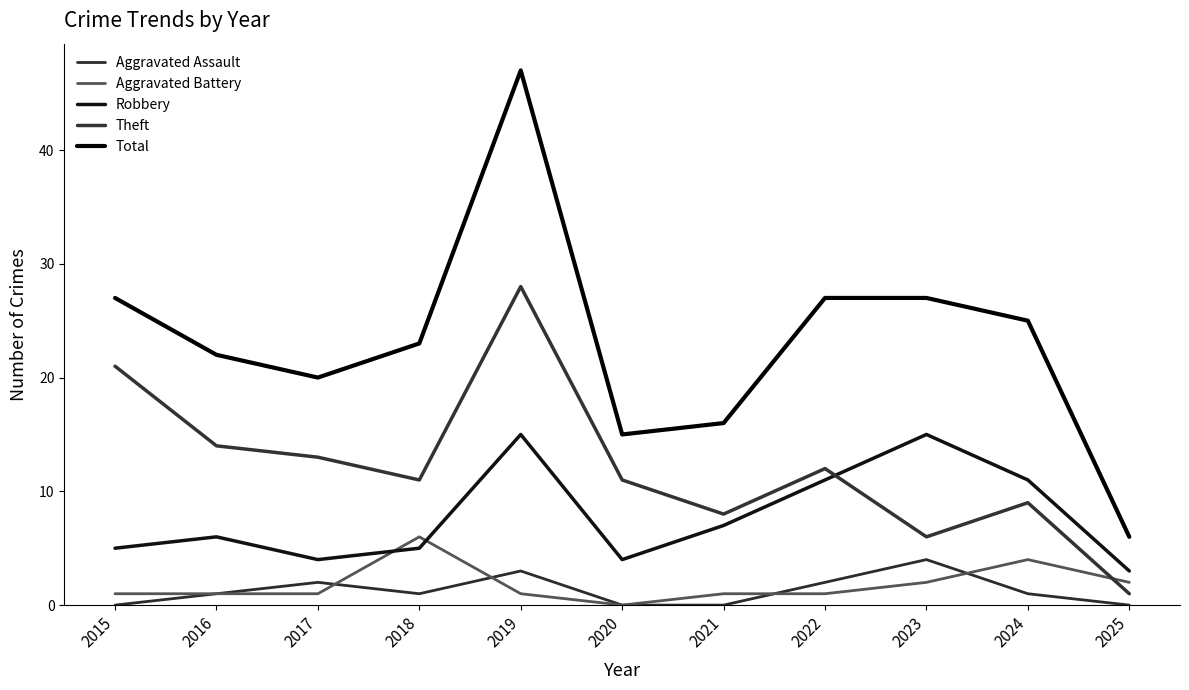

Reading right to left, list all the values displayed in this chart.

Aggravated Assault: 2025=0	2024=1	2023=4	2022=2	2021=0	2020=0	2019=3	2018=1	2017=2	2016=1	2015=0
Aggravated Battery: 2025=2	2024=4	2023=2	2022=1	2021=1	2020=0	2019=1	2018=6	2017=1	2016=1	2015=1
Robbery: 2025=3	2024=11	2023=15	2022=11	2021=7	2020=4	2019=15	2018=5	2017=4	2016=6	2015=5
Theft: 2025=1	2024=9	2023=6	2022=12	2021=8	2020=11	2019=28	2018=11	2017=13	2016=14	2015=21
Total: 2025=6	2024=25	2023=27	2022=27	2021=16	2020=15	2019=47	2018=23	2017=20	2016=22	2015=27